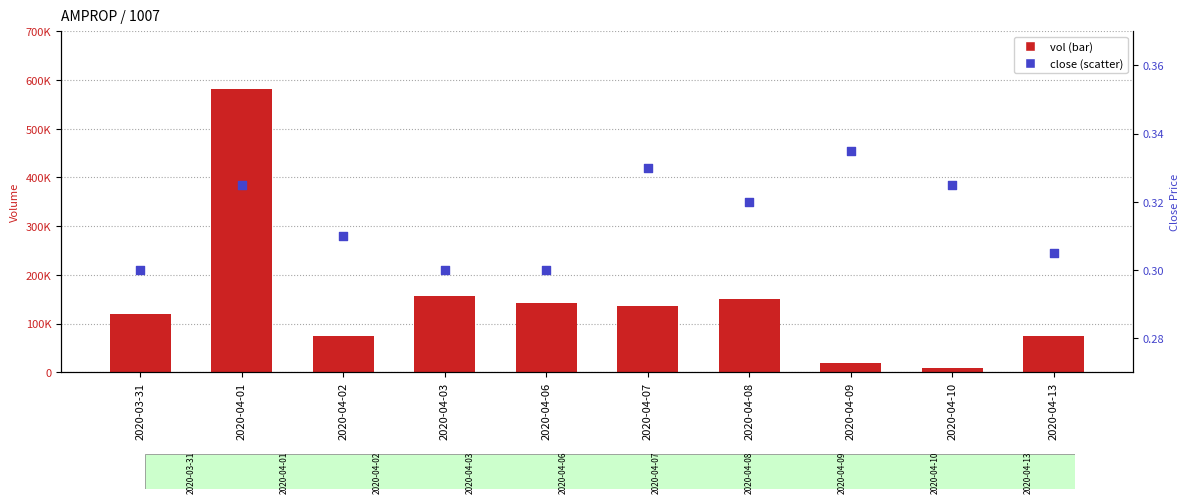

Which series reaches the minimum Y coordinate?

close